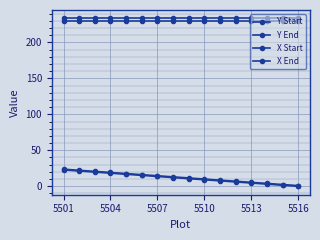

How many lines are shown in the chart?

4